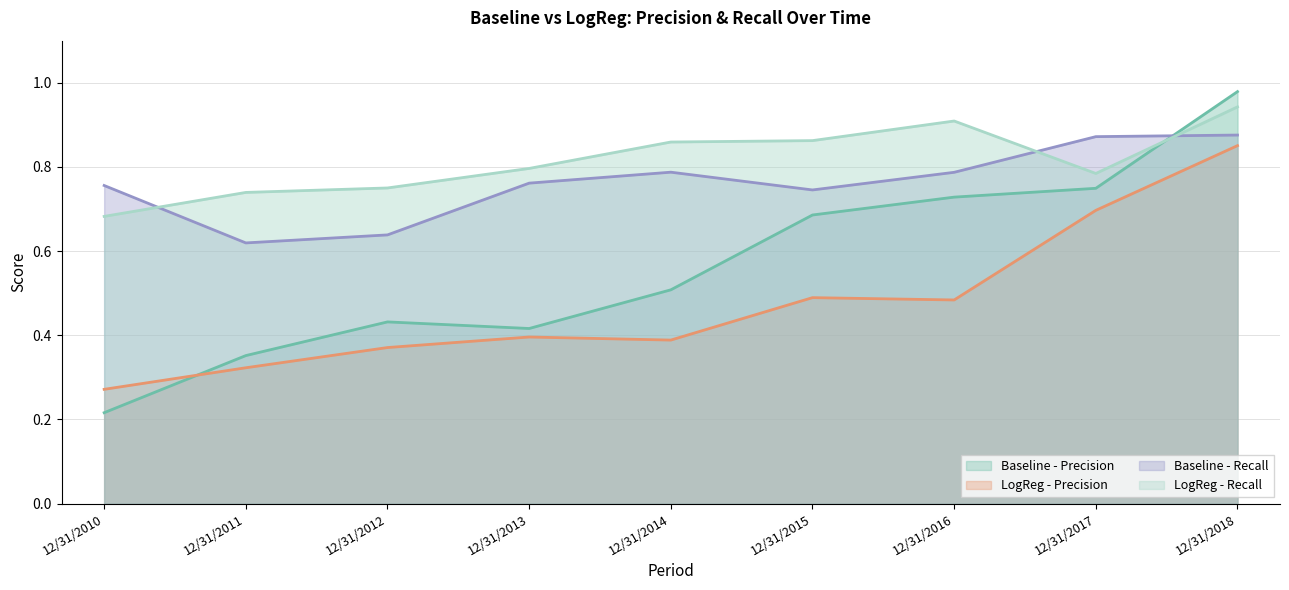

What is the difference between the maximum and minimum values in the Baseline - Precision series?

0.8